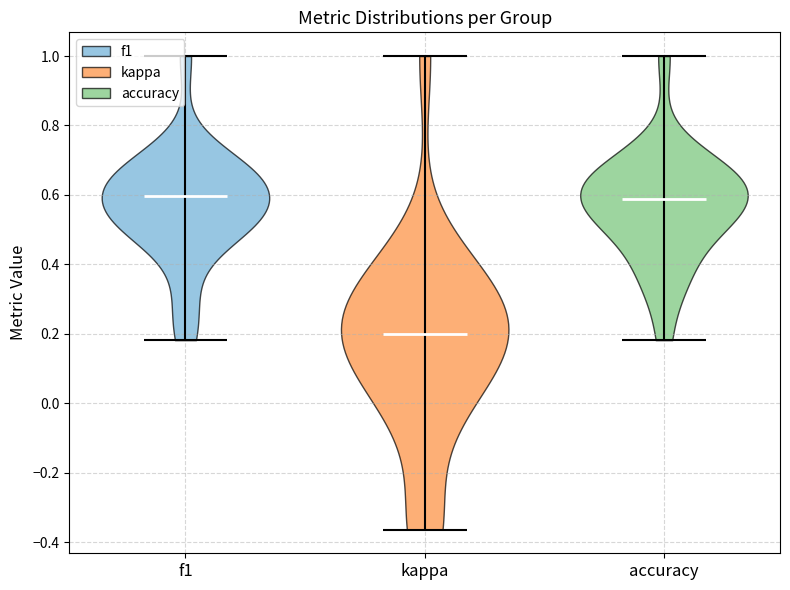

Reading left to right, read every violin against the y-axis: where its median line is, and the lowest and highest points it reaches. The values are not printed on the chart, so give them approximately, as read against the axis.

f1: median line 0.60, lowest point 0.18, highest point 1.00
kappa: median line 0.20, lowest point -0.36, highest point 1.00
accuracy: median line 0.58, lowest point 0.18, highest point 1.00